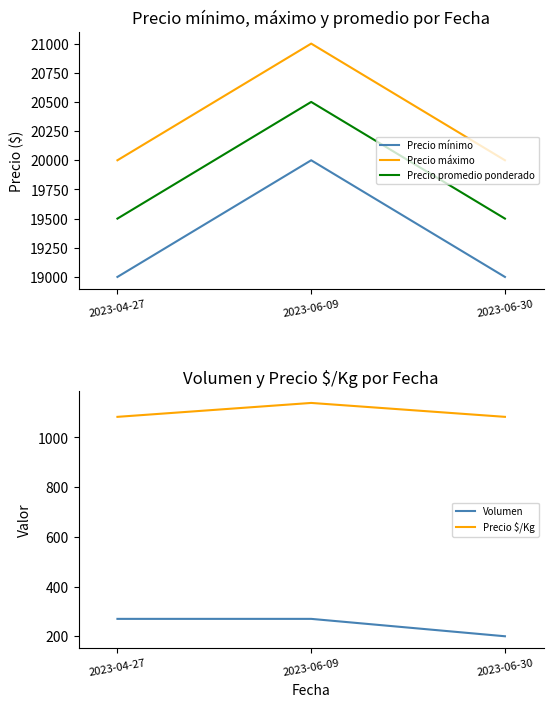

The Precio mínimo series shows 6504 at 2023-04-27. True or false?

False